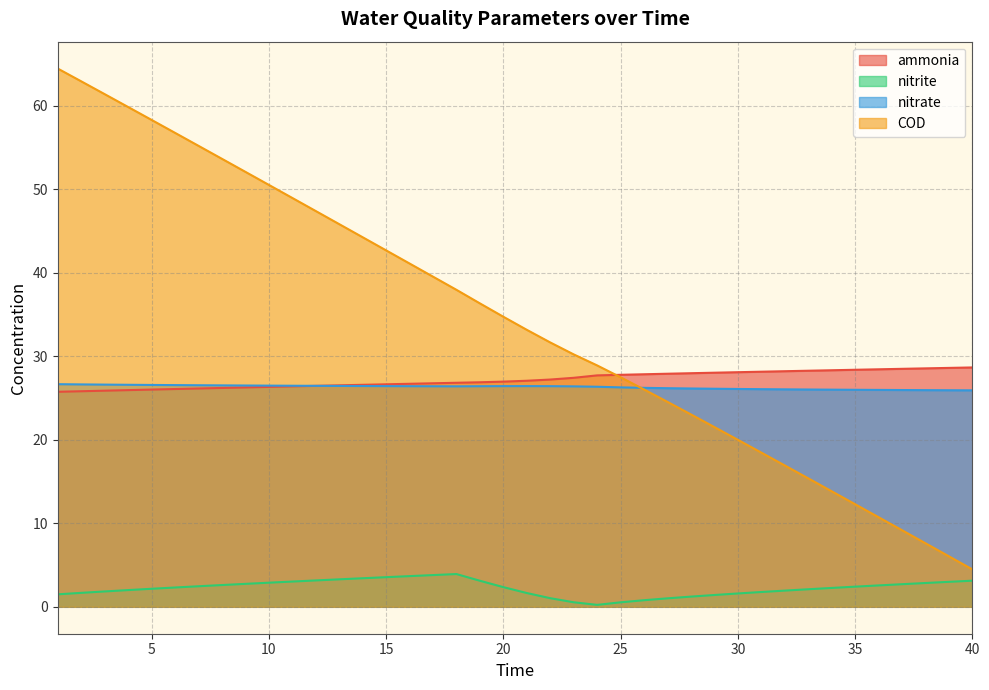

Reading left to right, what are all the values shown in this chart?

ammonia: 1=25.7	2=25.8	3=25.9	4=25.9	5=26.0	6=26.1	7=26.1	8=26.2	9=26.3	10=26.3	11=26.4	12=26.5	13=26.5	14=26.6	15=26.6	16=26.7	17=26.8	18=26.8	19=26.9	20=27.0	21=27.1	22=27.2	23=27.4	24=27.7	25=27.8	26=27.8	27=27.9	28=28.0	29=28.0	30=28.1	31=28.1	32=28.2	33=28.3	34=28.3	35=28.4	36=28.4	37=28.5	38=28.5	39=28.6	40=28.7
nitrite: 1=1.5	2=1.7	3=1.8	4=2.0	5=2.2	6=2.3	7=2.5	8=2.6	9=2.7	10=2.9	11=3.0	12=3.2	13=3.3	14=3.4	15=3.5	16=3.7	17=3.8	18=3.9	19=3.1	20=2.4	21=1.7	22=1.0	23=0.5	24=0.2	25=0.5	26=0.8	27=1.0	28=1.2	29=1.4	30=1.6	31=1.8	32=1.9	33=2.1	34=2.3	35=2.4	36=2.6	37=2.7	38=2.8	39=3.0	40=3.1
nitrate: 1=26.7	2=26.6	3=26.6	4=26.6	5=26.6	6=26.5	7=26.5	8=26.5	9=26.5	10=26.5	11=26.5	12=26.5	13=26.4	14=26.4	15=26.4	16=26.4	17=26.4	18=26.4	19=26.4	20=26.4	21=26.4	22=26.4	23=26.4	24=26.3	25=26.3	26=26.2	27=26.2	28=26.1	29=26.1	30=26.1	31=26.1	32=26.0	33=26.0	34=26.0	35=26.0	36=26.0	37=26.0	38=25.9	39=25.9	40=25.9
COD: 1=64.4	2=62.9	3=61.4	4=59.8	5=58.3	6=56.7	7=55.2	8=53.6	9=52.1	10=50.5	11=48.9	12=47.4	13=45.8	14=44.2	15=42.7	16=41.1	17=39.5	18=37.9	19=36.3	20=34.7	21=33.2	22=31.6	23=30.2	24=28.9	25=27.5	26=26.0	27=24.5	28=23.0	29=21.5	30=20.0	31=18.5	32=16.9	33=15.4	34=13.8	35=12.3	36=10.7	37=9.2	38=7.6	39=6.0	40=4.5